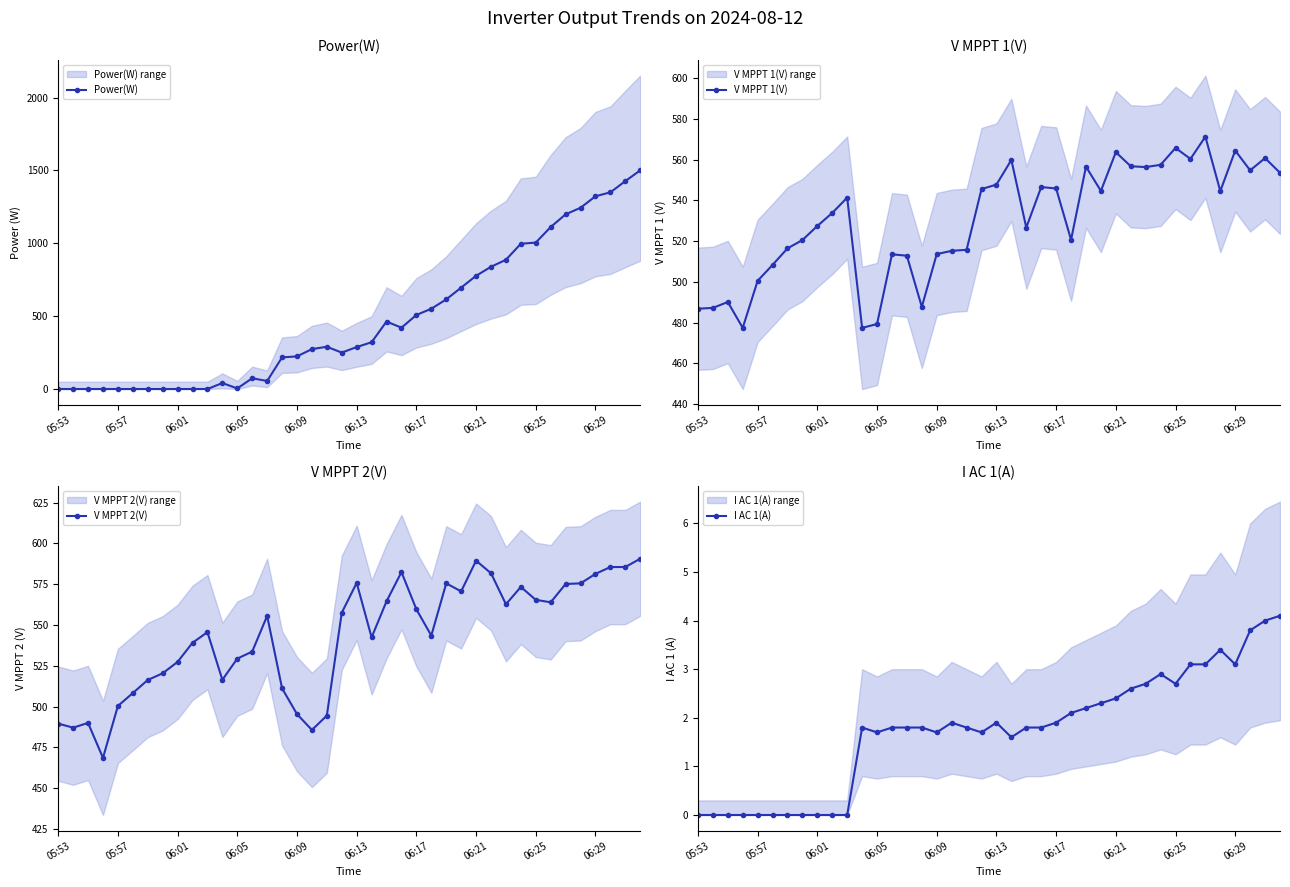

At how many categories does at least one series exceed 521?

27